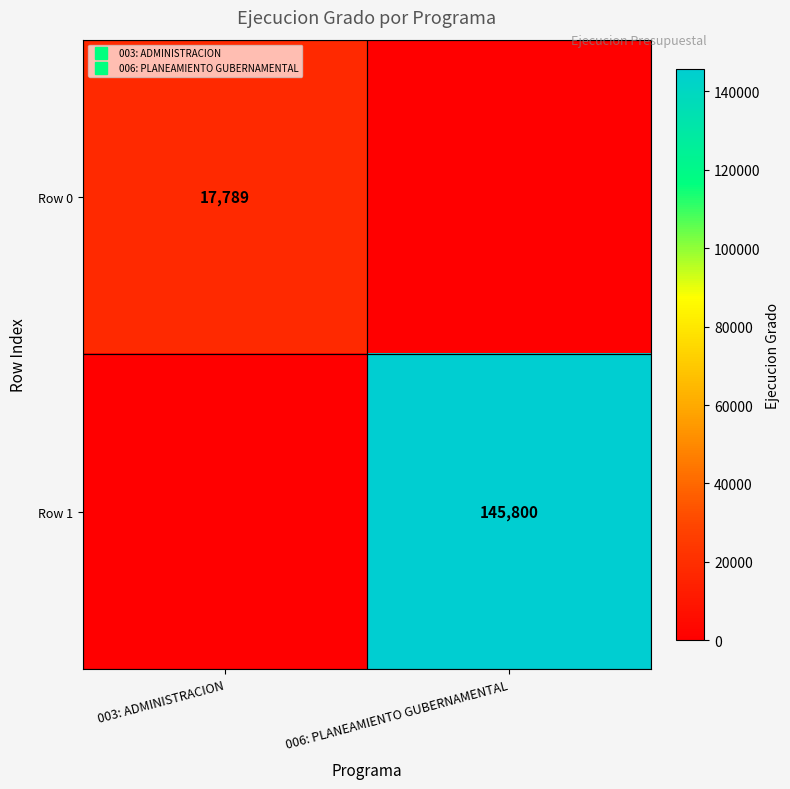

Is the value of Row 0 at 003: ADMINISTRACION greater than the value of Row 1 at 003: ADMINISTRACION?

Yes